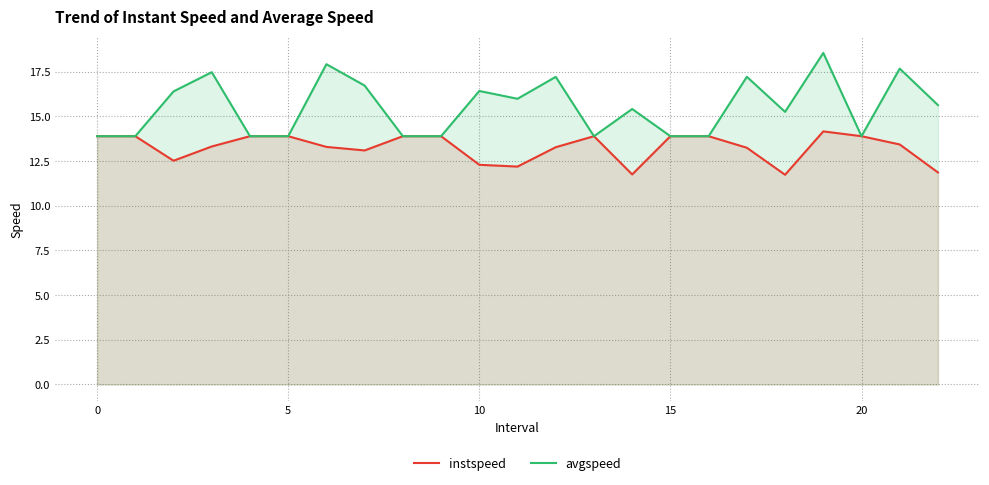

Reading left to right, list all the values displayed in this chart.

instspeed: 13.9	13.9	12.5	13.3	13.9	13.9	13.3	13.1	13.9	13.9	12.3	12.2	13.3	13.9	11.8	13.9	13.9	13.2	11.7	14.2	13.9	13.4	11.9
avgspeed: 13.9	13.9	16.4	17.5	13.9	13.9	17.9	16.7	13.9	13.9	16.4	16.0	17.2	13.9	15.4	13.9	13.9	17.2	15.3	18.5	13.9	17.7	15.6